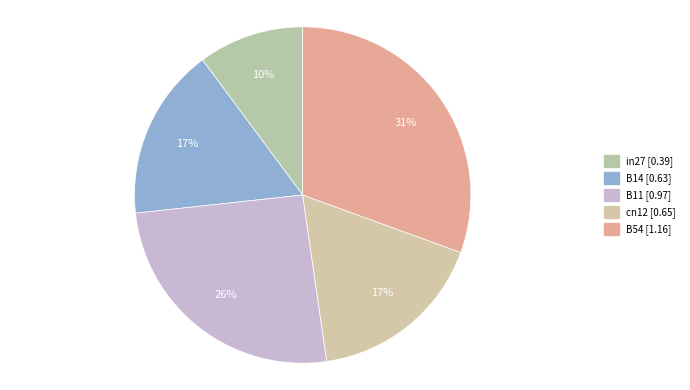

Is it true that B11 is 26% of the pie?

True